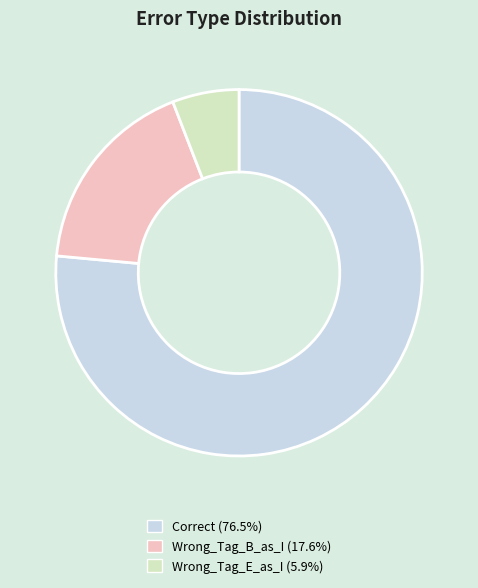

Rank the categories by value from lowest to highest.

Wrong_Tag_E_as_I, Wrong_Tag_B_as_I, Correct